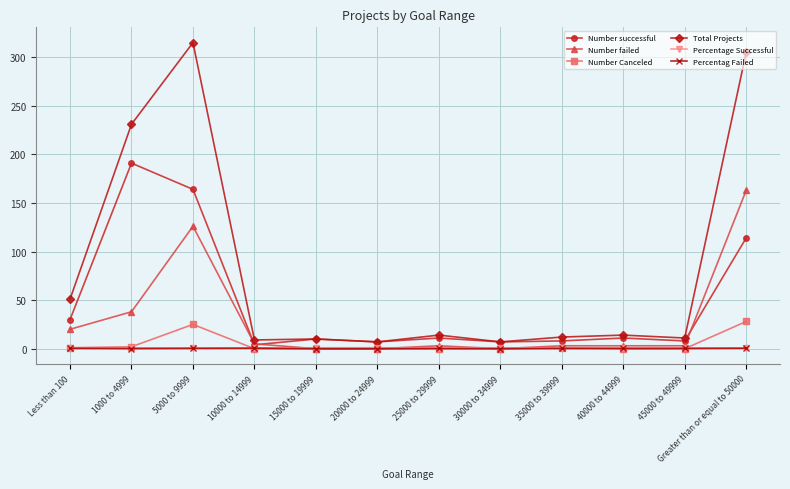

What is the difference between the second highest and second lowest values in the Number successful series?

157.0